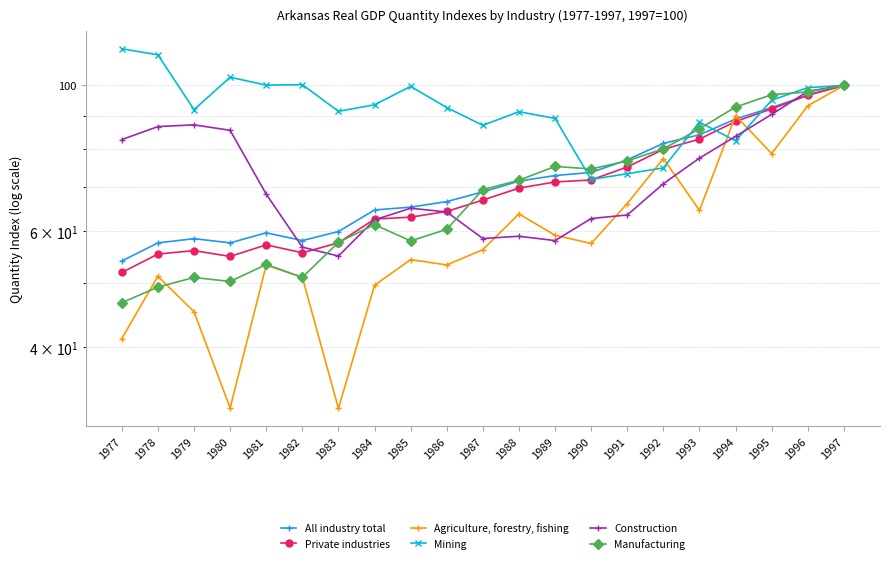

What is the value of the Construction point at the 18th from the left?

83.7